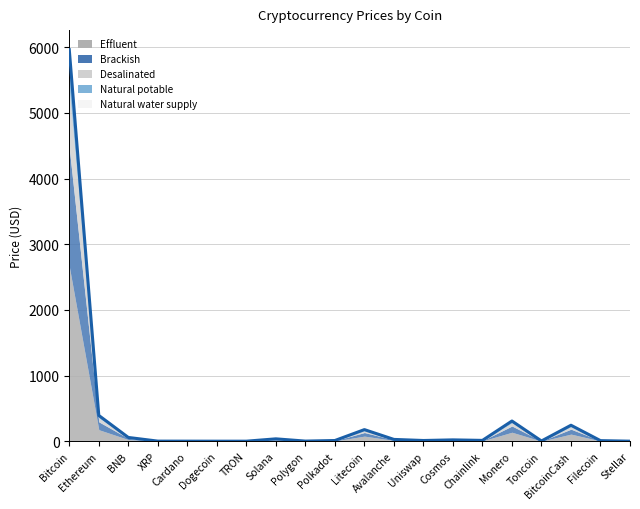

What is the greatest value displayed?

5963.3